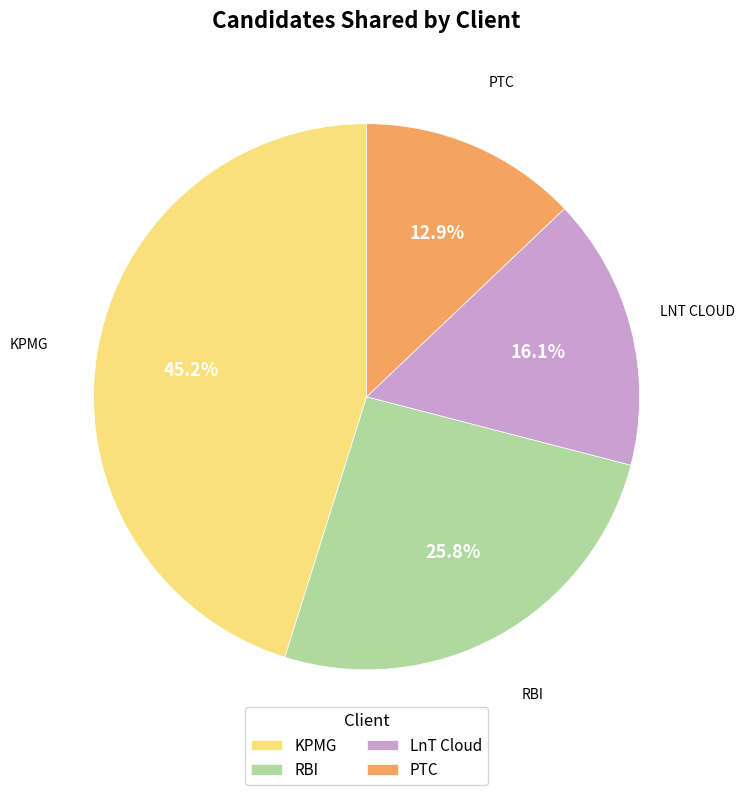

Which has a higher value, PTC or RBI?

RBI